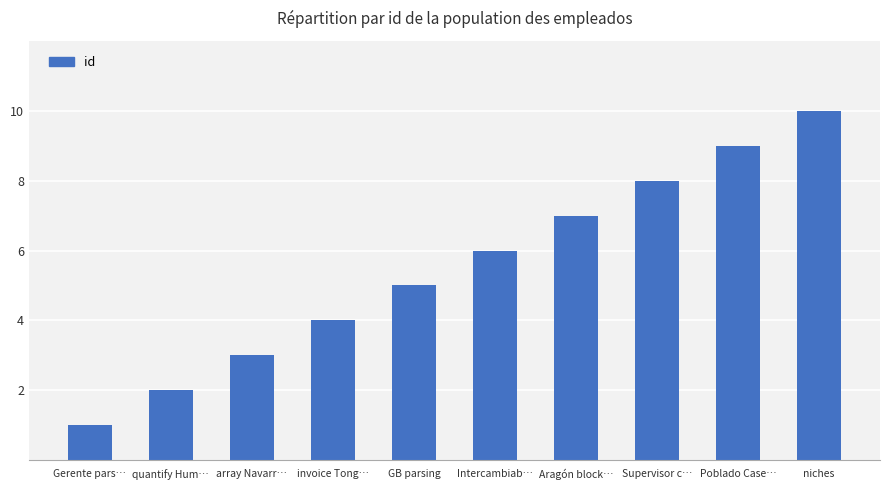

What is the label of the 7th bar from the right?

invoice Tong…